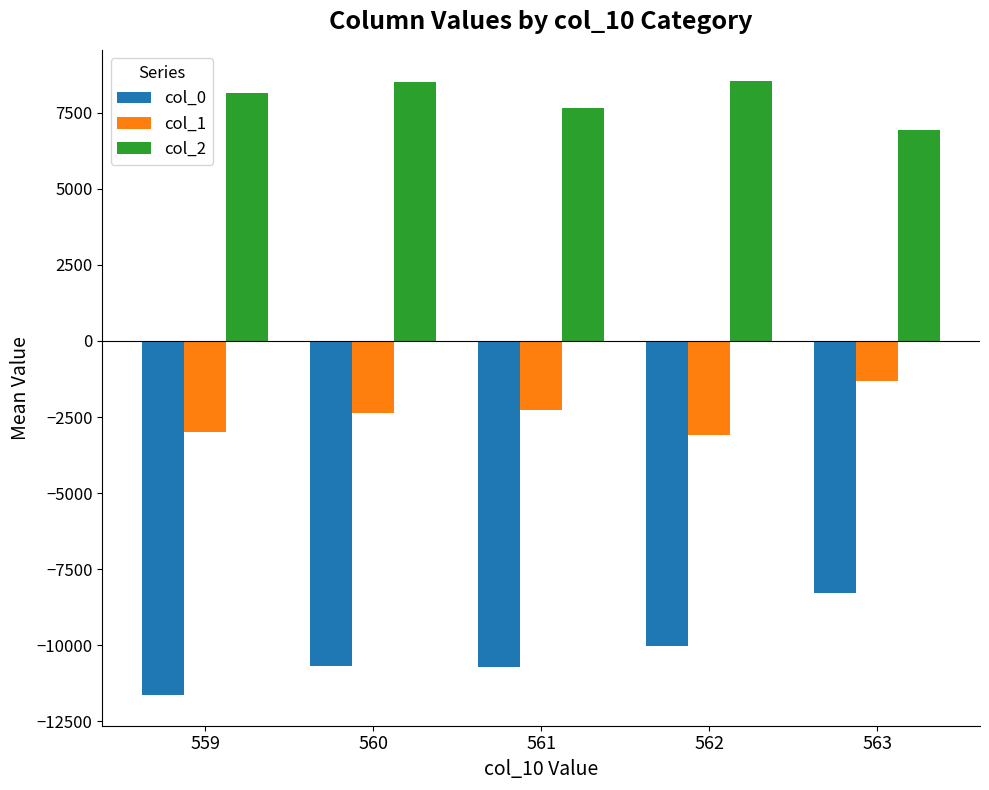

What is the smallest value displayed?

-11630